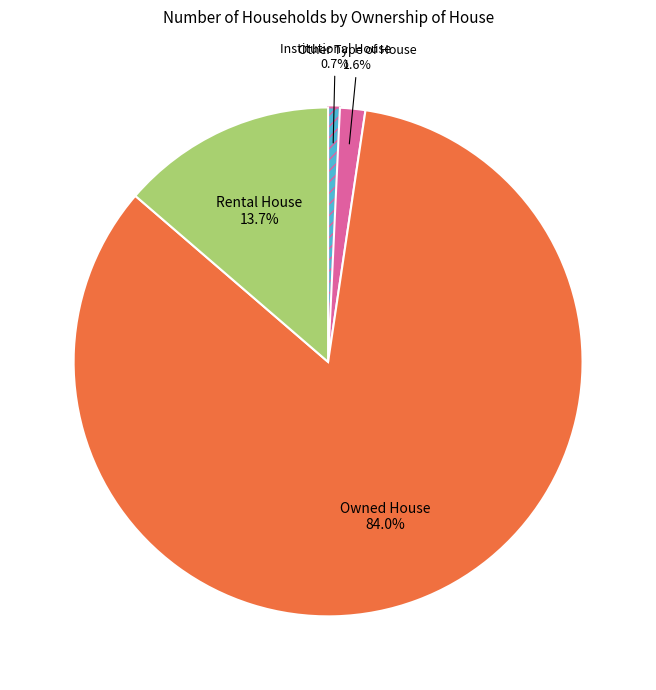

How many segments does this pie chart have?

4